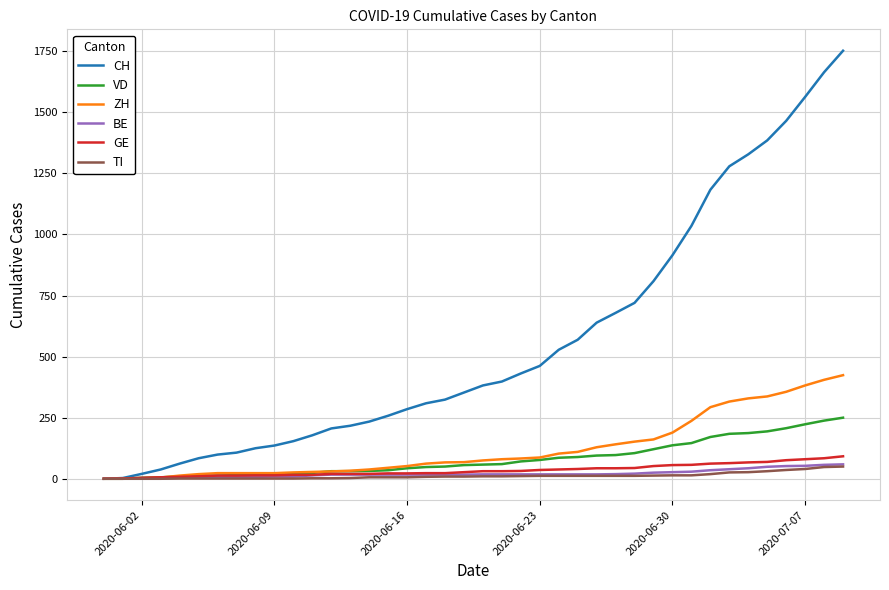

What are all the series names shown in the legend?

CH, VD, ZH, BE, GE, TI